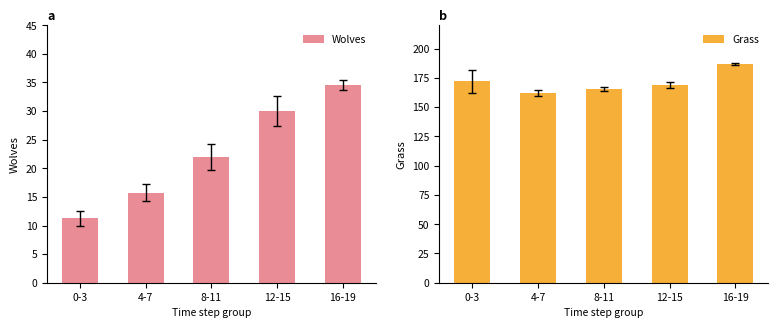

List the series in order of their overall mean, lowest first.

Wolves, Grass